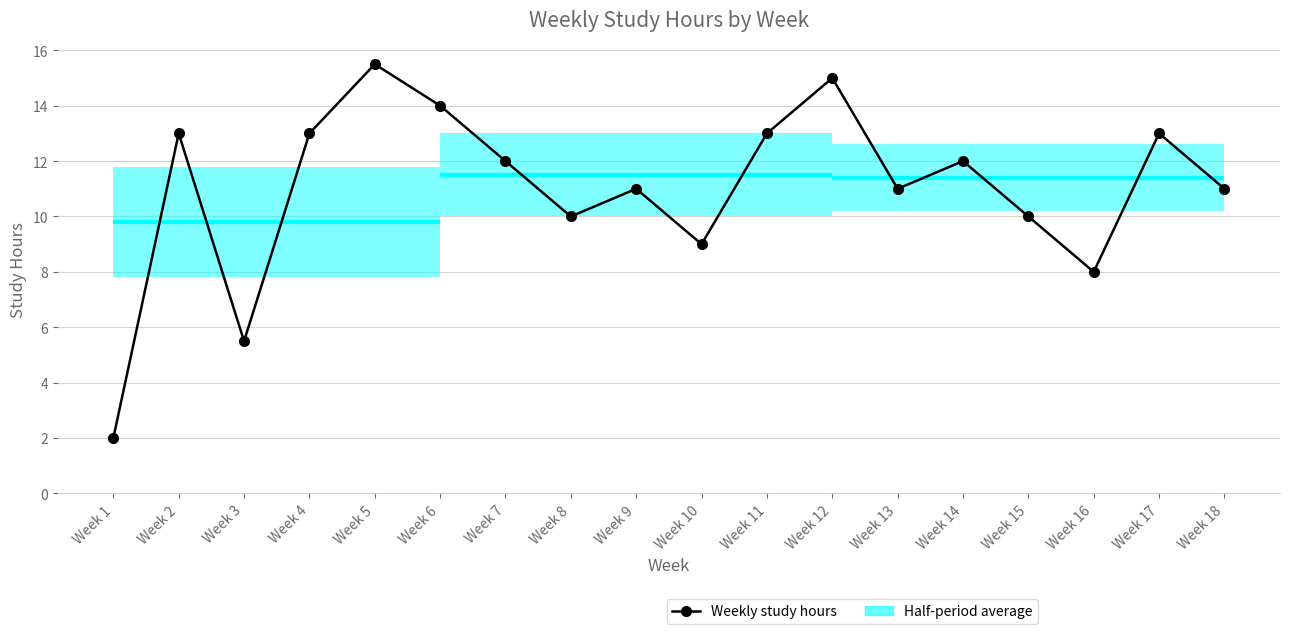

How many points are higher than both their immediate neighbors (excluding endpoints)?

6